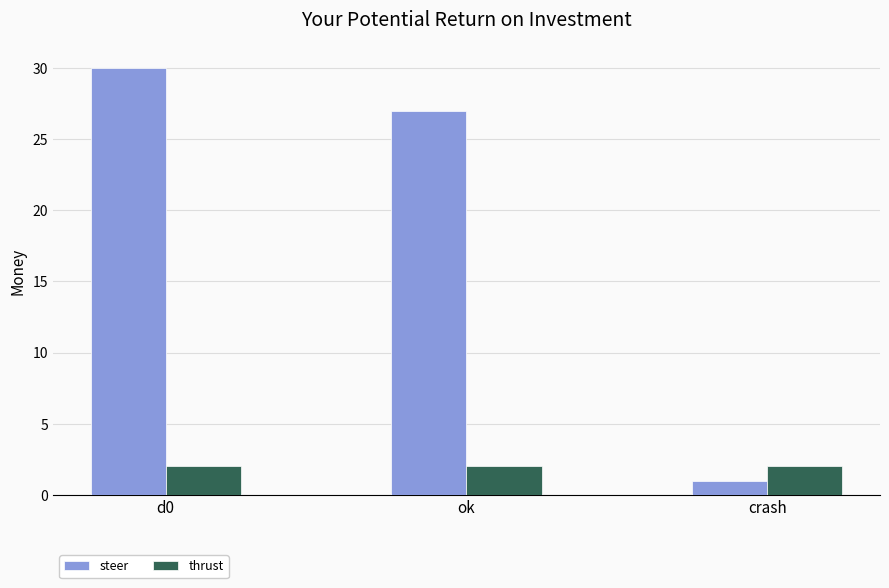

At which category does the chart reach its minimum across all series?

crash